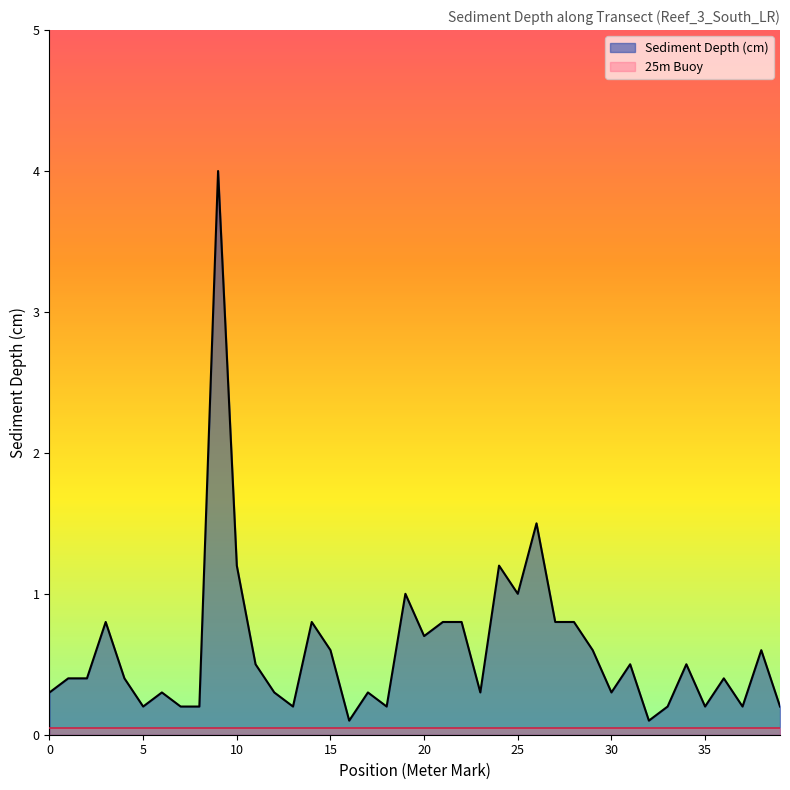

Reading left to right, transcribe all the data shown in this chart.

0=0.3	1=0.4	2=0.4	3=0.8	4=0.4	5=0.2	6=0.3	7=0.2	8=0.2	9=4.0	10=1.2	11=0.5	12=0.3	13=0.2	14=0.8	15=0.6	16=0.1	17=0.3	18=0.2	19=1.0	20=0.7	21=0.8	22=0.8	23=0.3	24=1.2	25=1.0	26=1.5	27=0.8	28=0.8	29=0.6	30=0.3	31=0.5	32=0.1	33=0.2	34=0.5	35=0.2	36=0.4	37=0.2	38=0.6	39=0.2